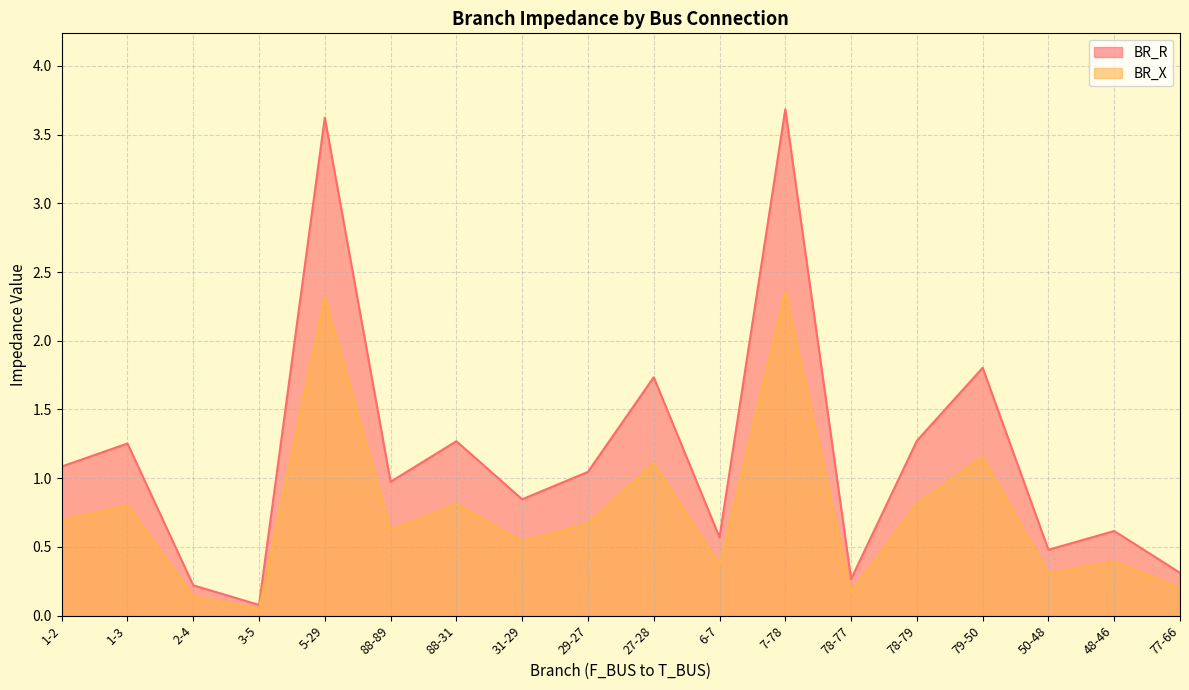

The value of BR_R at 77-66 is 0.5. True or false?

False